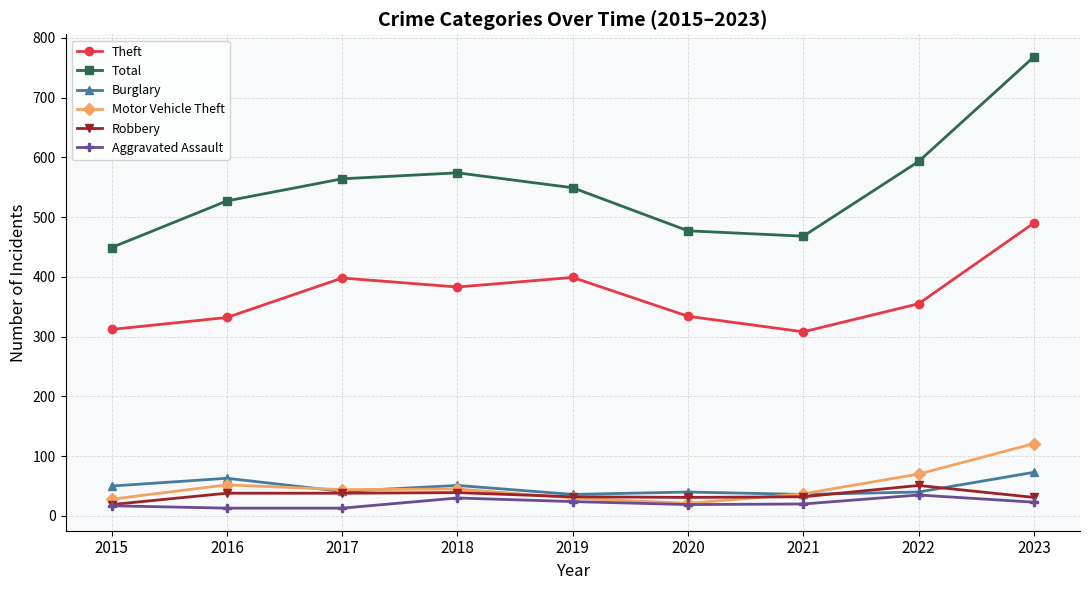

How many interior local peaks does the Theft series have?

2